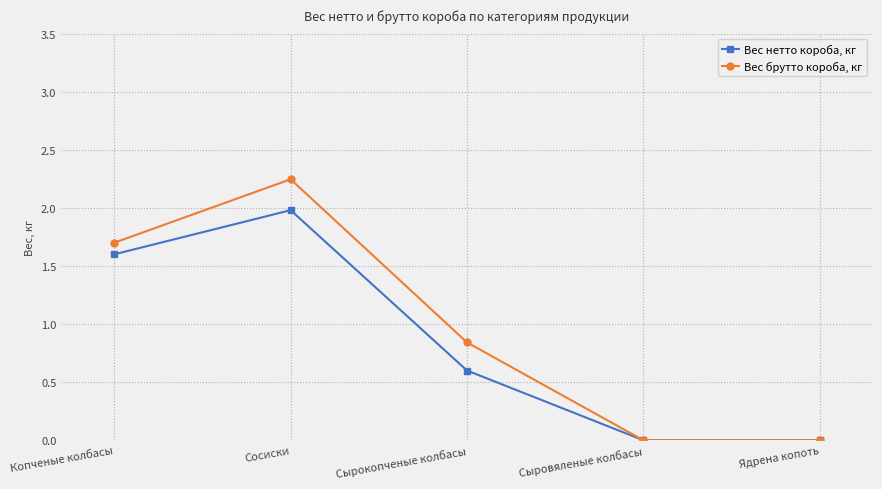

List the series in order of their overall mean, lowest first.

Вес нетто короба, кг, Вес брутто короба, кг